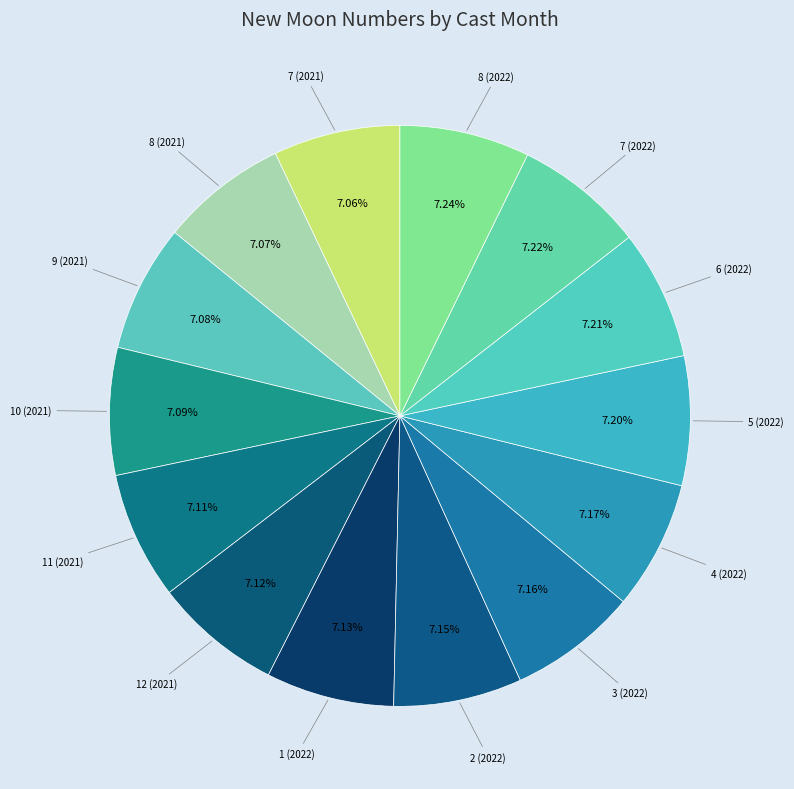

Which category has the biggest portion of the pie?

8 (2022)